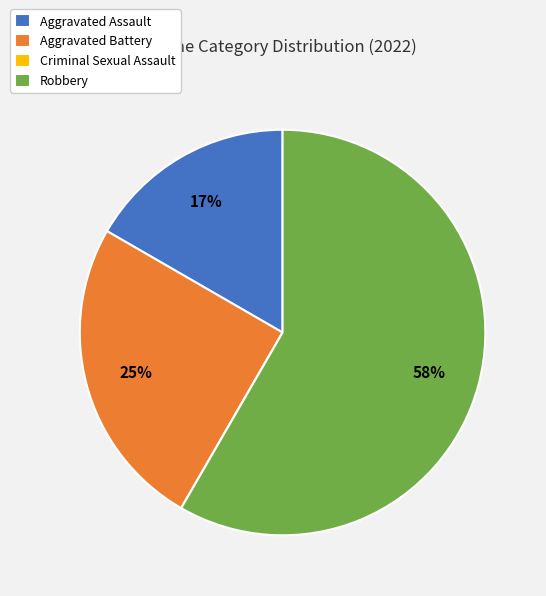

To the nearest percent, what is the difference between the largest and smallest slice percentages?

58%